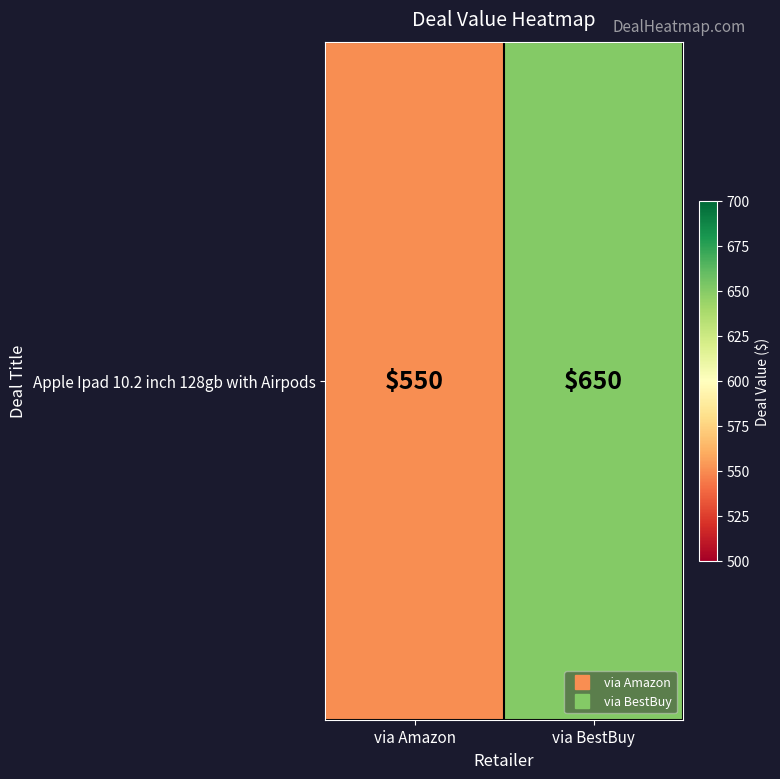

Reading left to right, list all the values displayed in this chart.

550	650